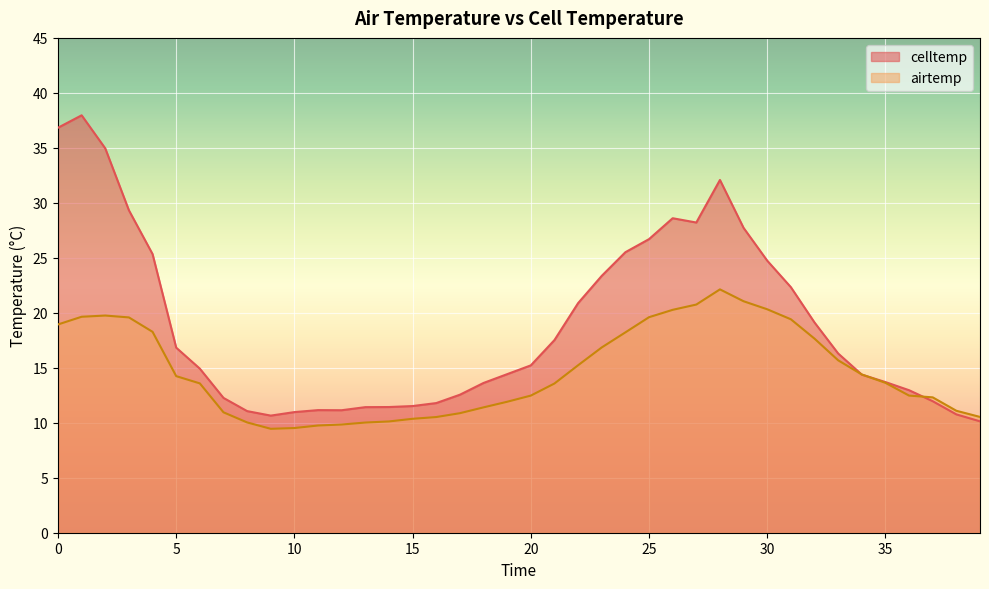

True or false: airtemp and celltemp cross at least once.

True